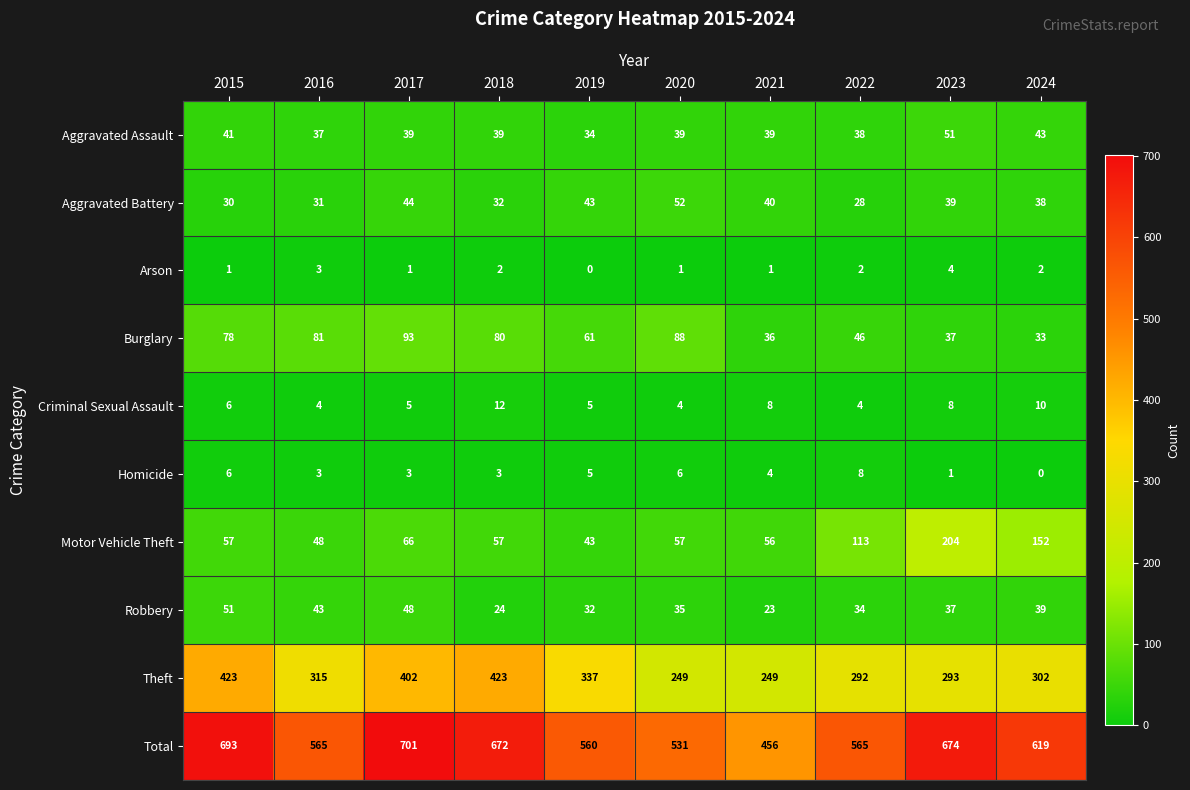

How many positive values does the Arson series have?

9